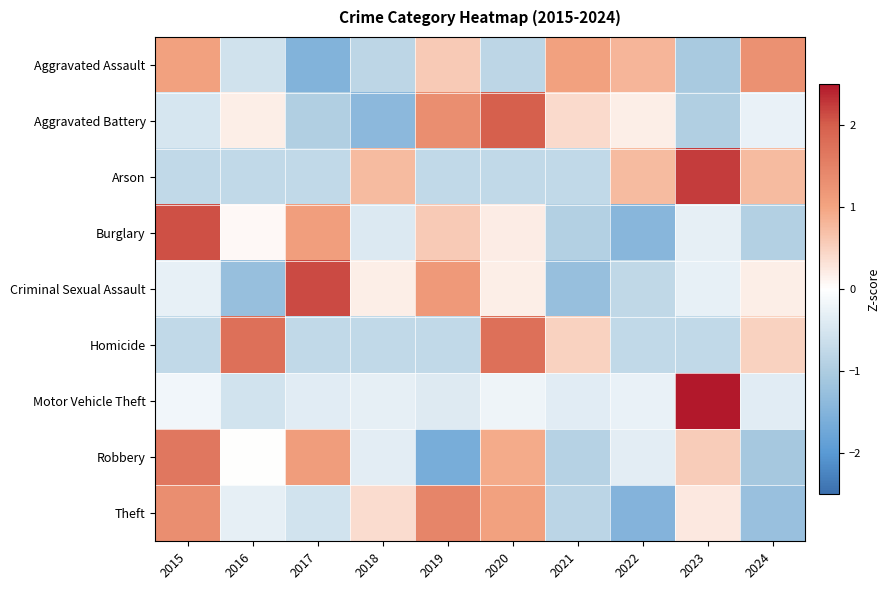

Reading right to left, list all the values displayed in this chart.

Aggravated Assault: 2024=1.3	2023=-1.1	2022=0.8	2021=1.1	2020=-0.8	2019=0.6	2018=-0.8	2017=-1.5	2016=-0.6	2015=1.1
Aggravated Battery: 2024=-0.3	2023=-0.9	2022=0.2	2021=0.4	2020=2.0	2019=1.3	2018=-1.4	2017=-0.9	2016=0.2	2015=-0.5
Arson: 2024=0.7	2023=2.2	2022=0.7	2021=-0.7	2020=-0.7	2019=-0.7	2018=0.7	2017=-0.7	2016=-0.7	2015=-0.7
Burglary: 2024=-0.9	2023=-0.3	2022=-1.4	2021=-0.9	2020=0.2	2019=0.6	2018=-0.4	2017=1.1	2016=0.1	2015=2.1
Criminal Sexual Assault: 2024=0.2	2023=-0.3	2022=-0.8	2021=-1.3	2020=0.2	2019=1.2	2018=0.2	2017=2.1	2016=-1.3	2015=-0.3
Homicide: 2024=0.5	2023=-0.7	2022=-0.7	2021=0.5	2020=1.7	2019=-0.7	2018=-0.7	2017=-0.7	2016=1.7	2015=-0.7
Motor Vehicle Theft: 2024=-0.4	2023=3.0	2022=-0.3	2021=-0.4	2020=-0.2	2019=-0.4	2018=-0.3	2017=-0.4	2016=-0.6	2015=-0.2
Robbery: 2024=-1.1	2023=0.6	2022=-0.3	2021=-0.9	2020=0.9	2019=-1.6	2018=-0.3	2017=1.1	2016=0.0	2015=1.7
Theft: 2024=-1.2	2023=0.2	2022=-1.5	2021=-0.8	2020=1.0	2019=1.4	2018=0.4	2017=-0.6	2016=-0.3	2015=1.3